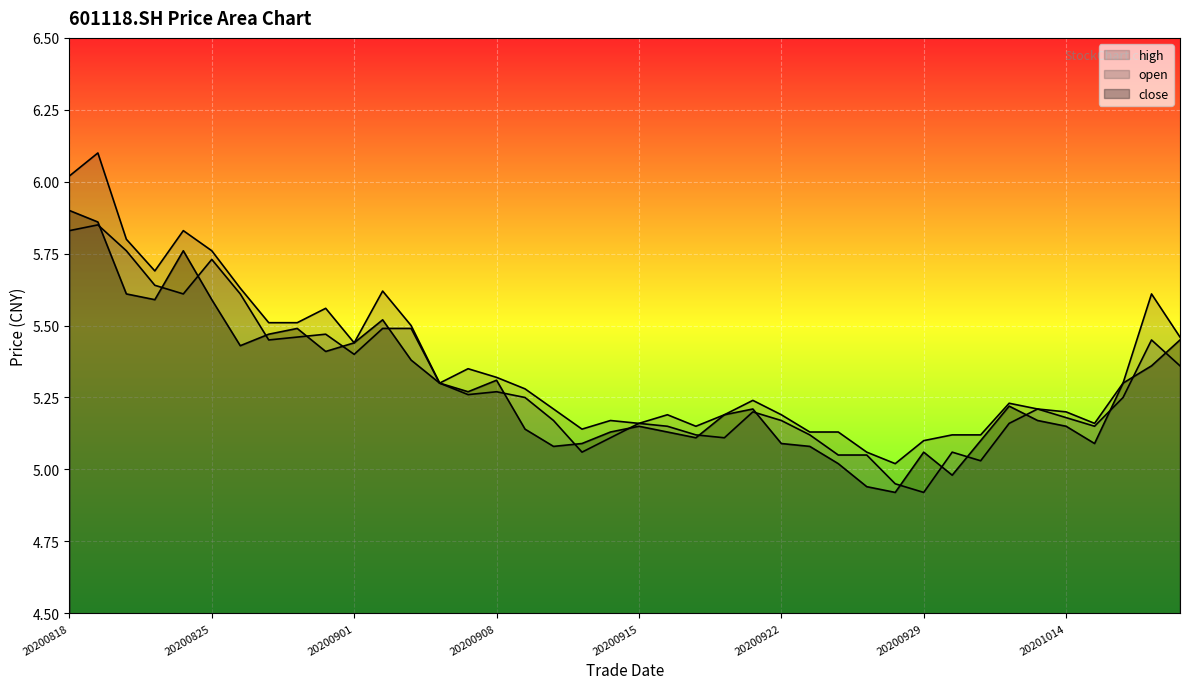

How many distinct data groups are displayed?

3